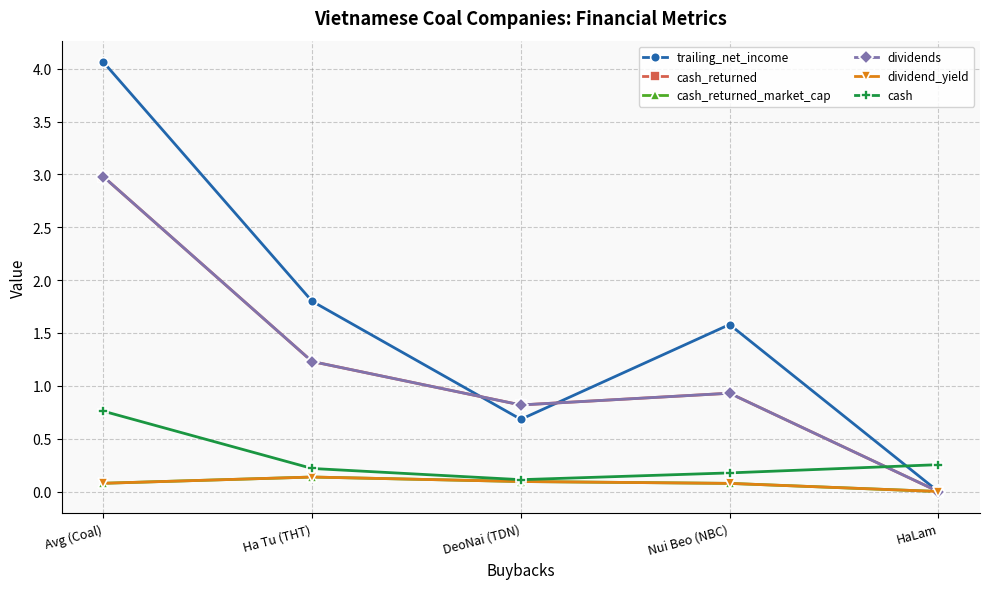

How many interior local peaks does the trailing_net_income series have?

1